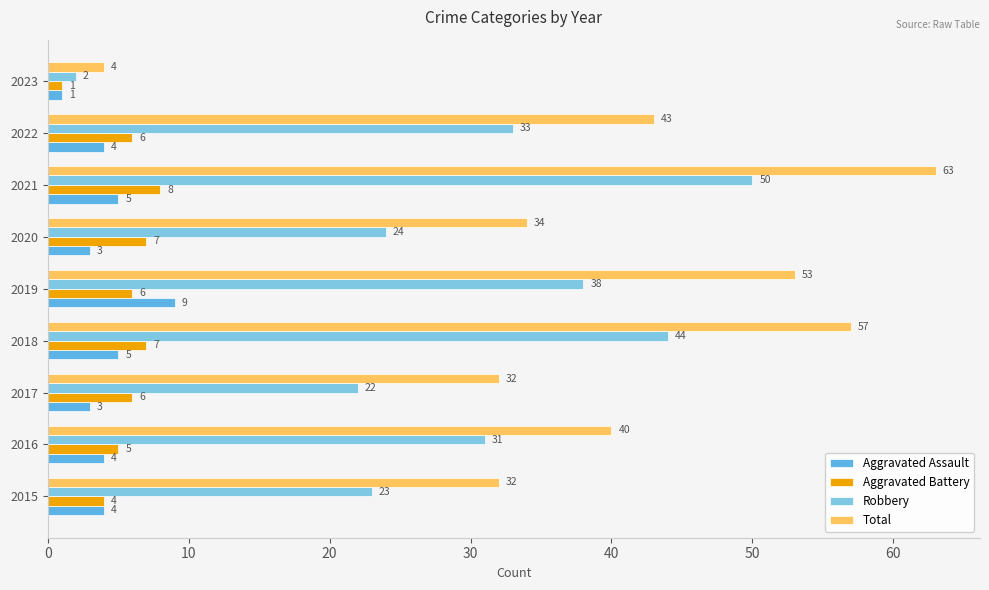

Which series has the largest total across all categories?

Total